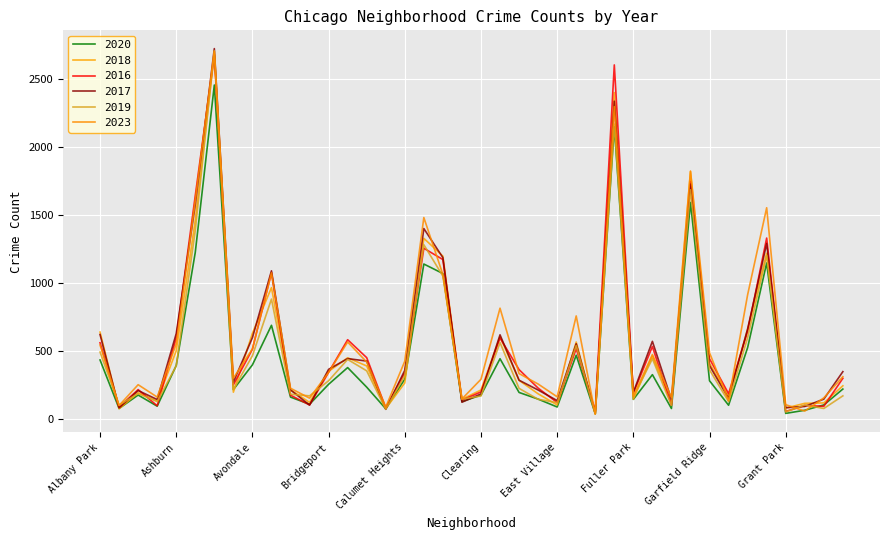

How many lines are shown in the chart?

6